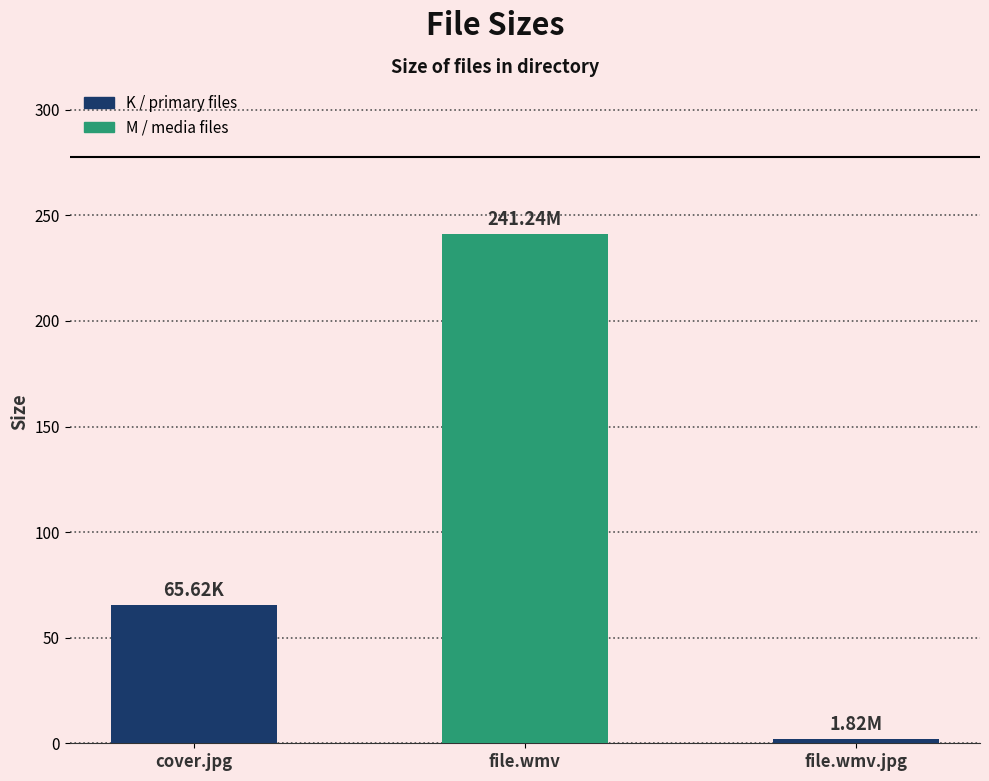

What position from the right is cover.jpg?

3